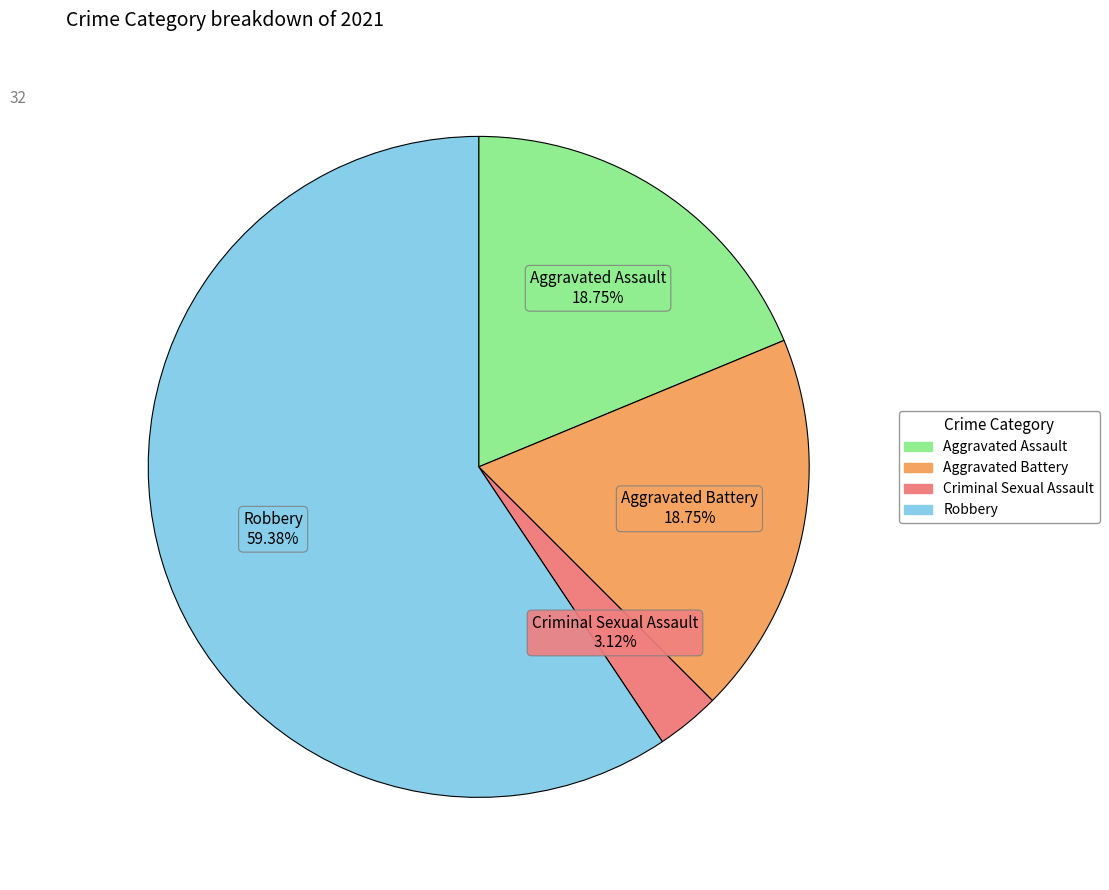

Do Robbery and Aggravated Battery together represent more than half of the pie?

Yes